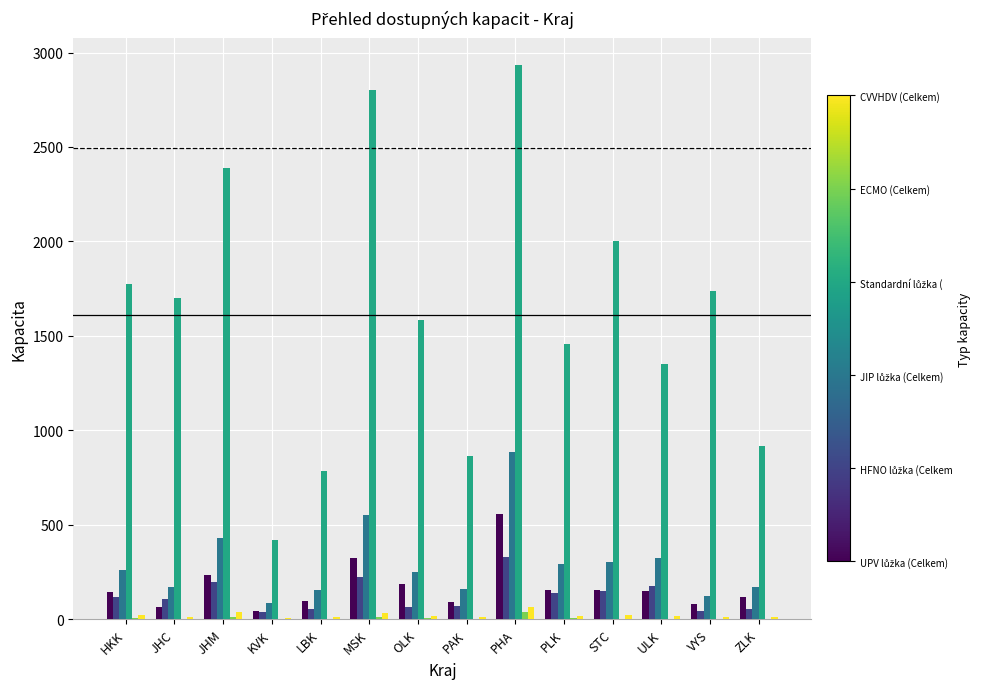

At which category is the sum across all series the highest?

PHA